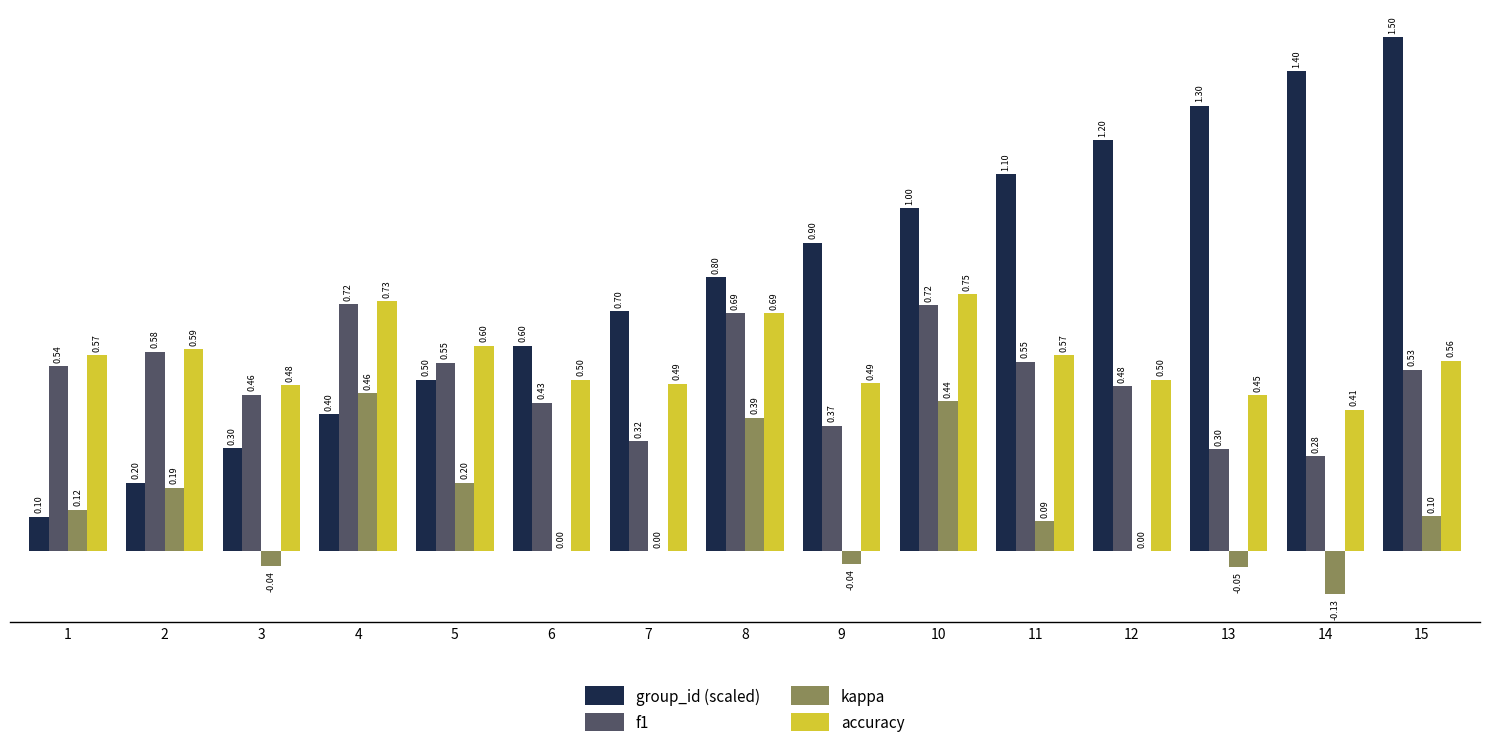

At which category does the chart reach its peak across all series?

15